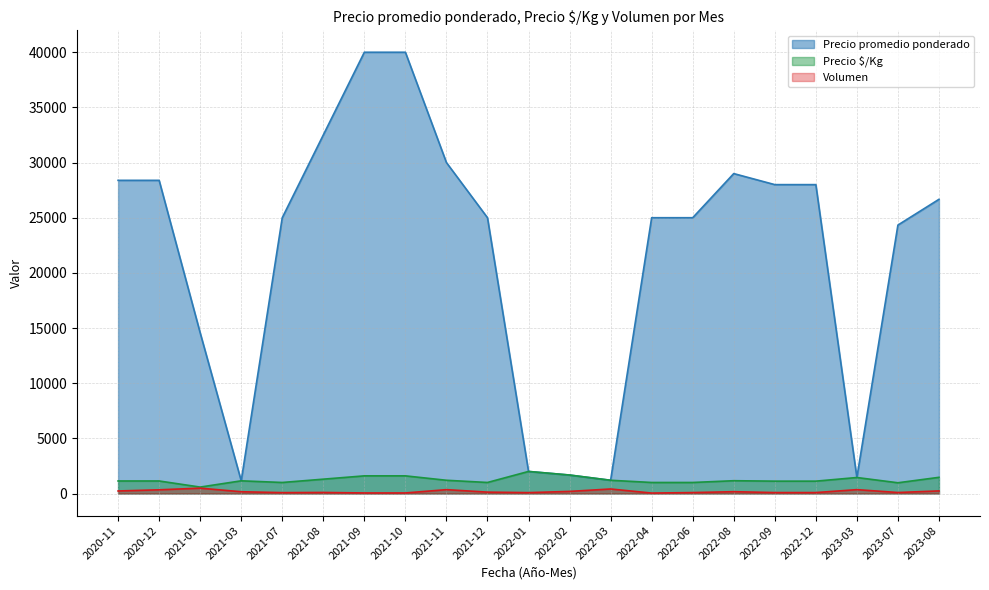

What is the difference between the maximum and minimum values in the Precio promedio ponderado series?

38850